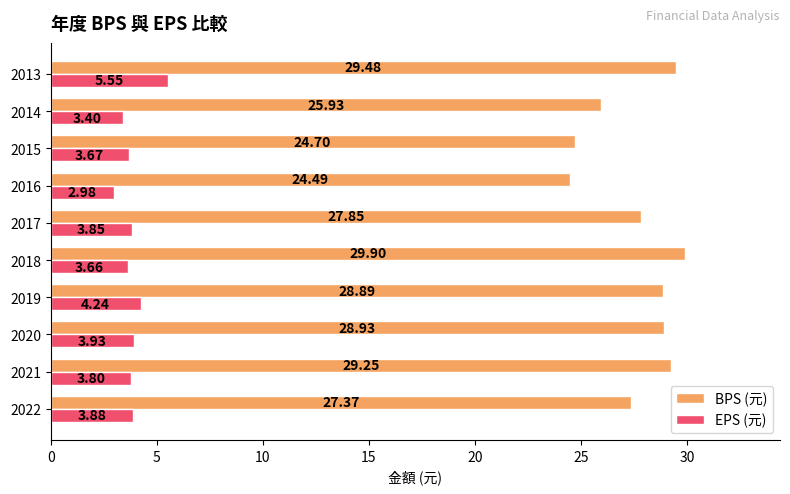

Which category has the lowest value in the BPS (元) series?

2016